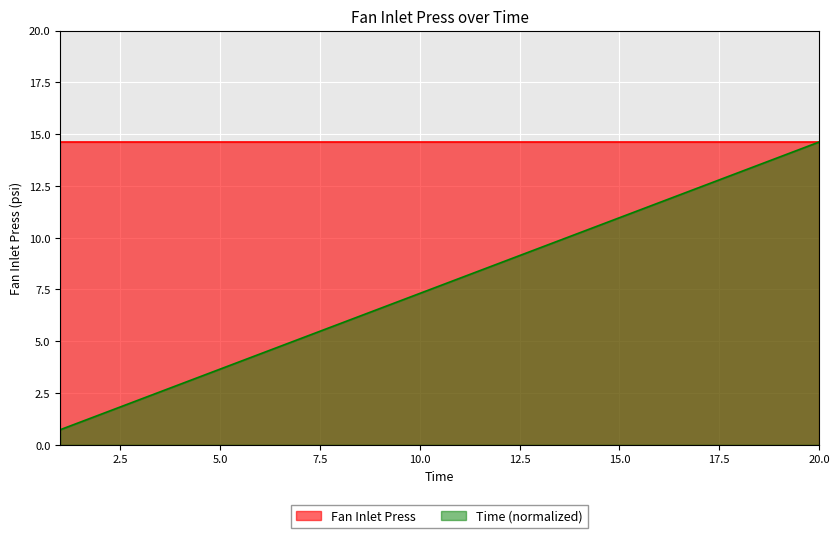

How many distinct data groups are displayed?

2